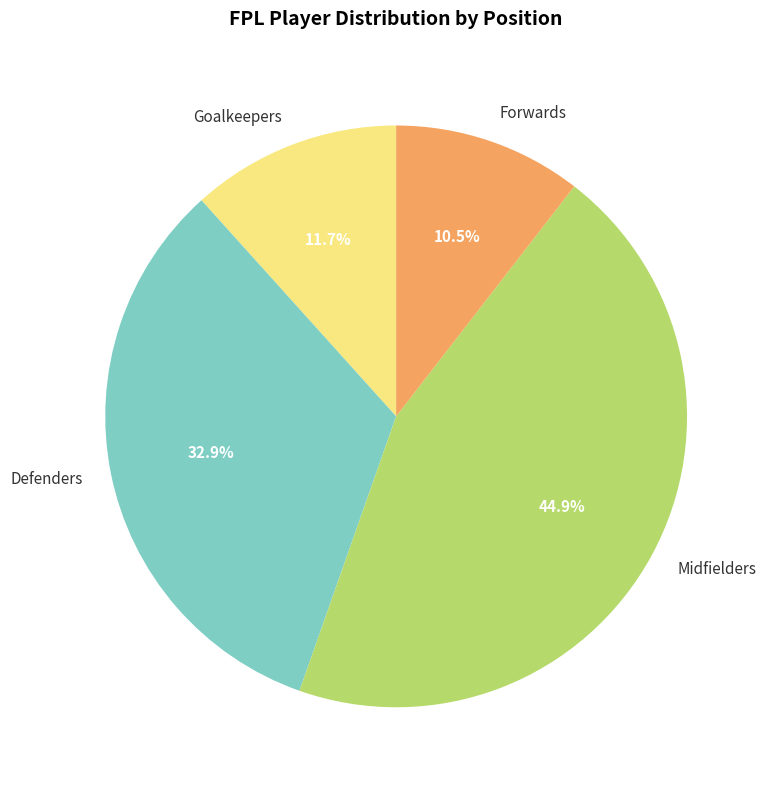

Rank the categories by value from highest to lowest.

Midfielders, Defenders, Goalkeepers, Forwards